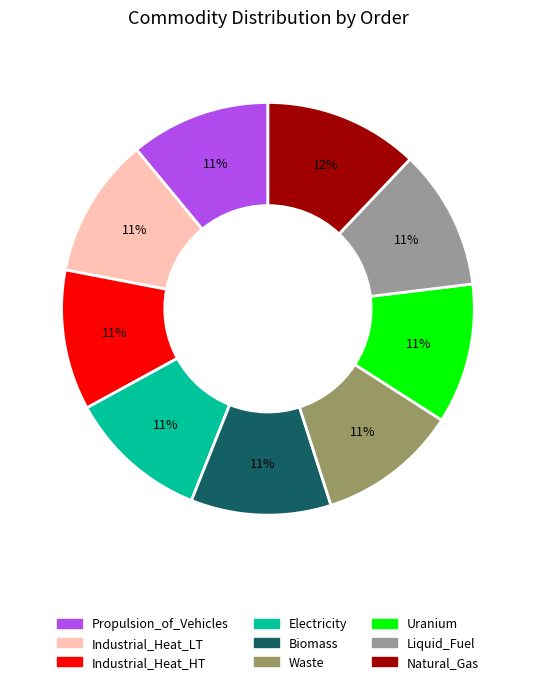

Approximately how many times larger is the value at Natural_Gas compared to Electricity?

1.1